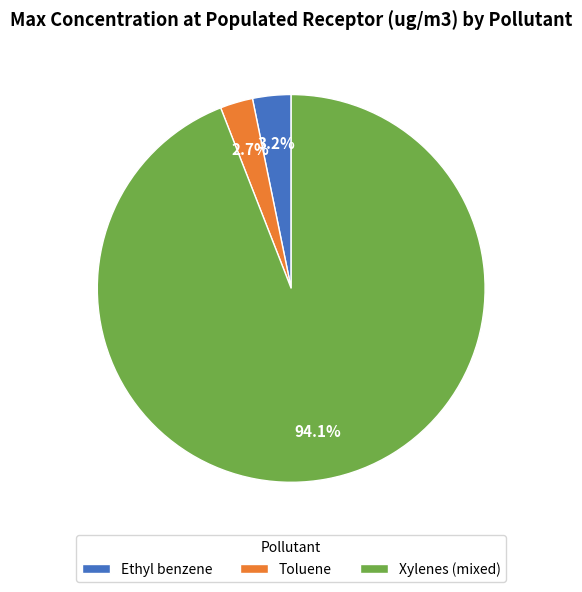

To the nearest percent, what percentage of the pie is Ethyl benzene?

3%